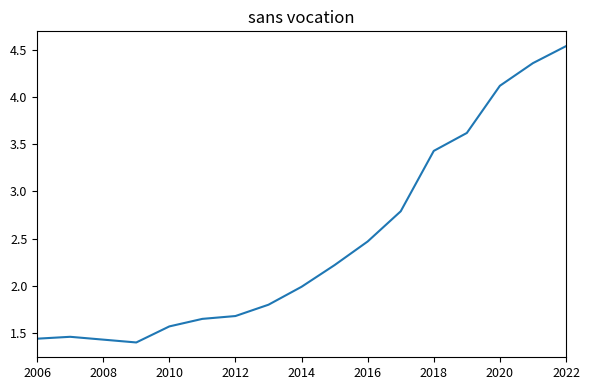

What is the difference between the maximum and minimum values?

3.1